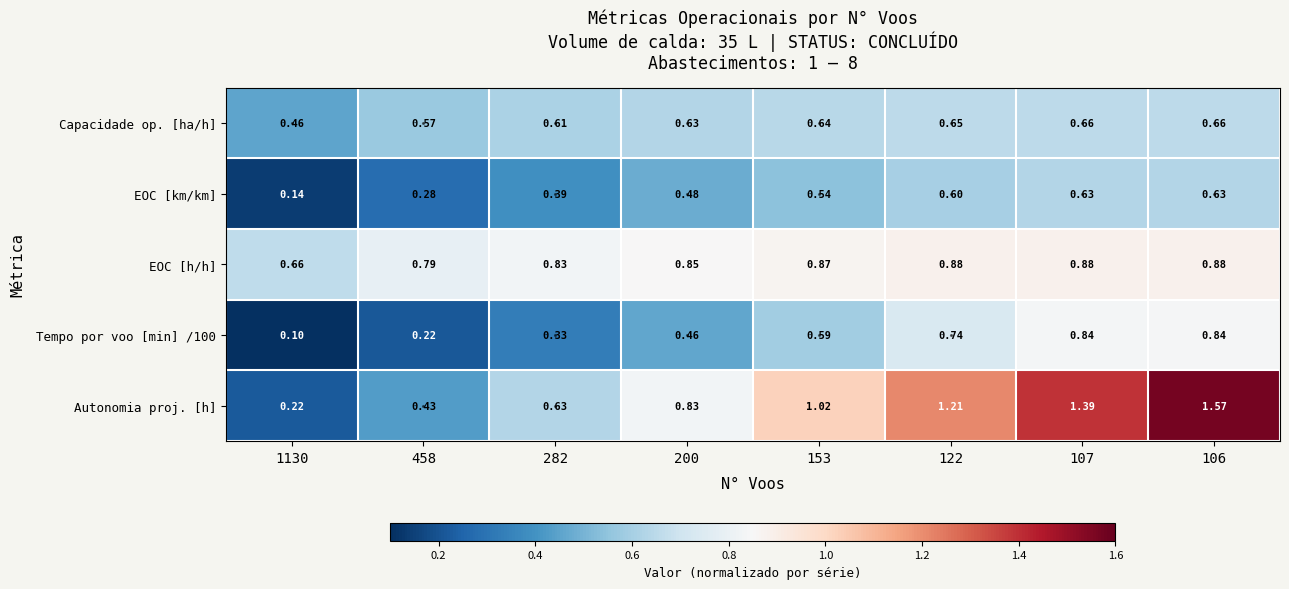

Which series has the widest spread of values?

Autonomia proj. [h]